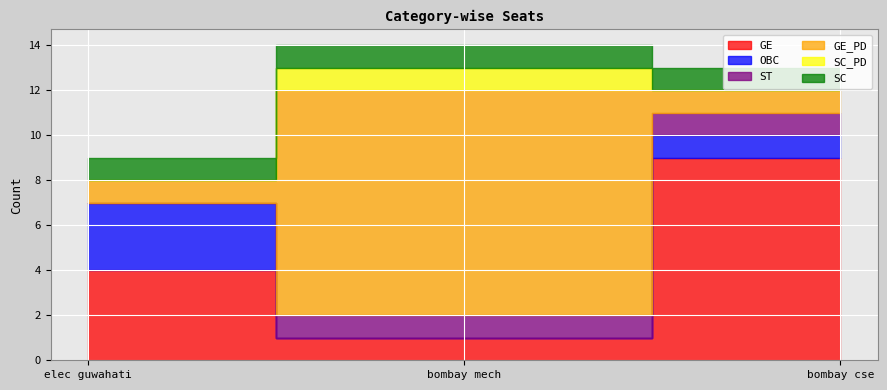

What is the difference between the OBC values at bombay cse and bombay mech?

1